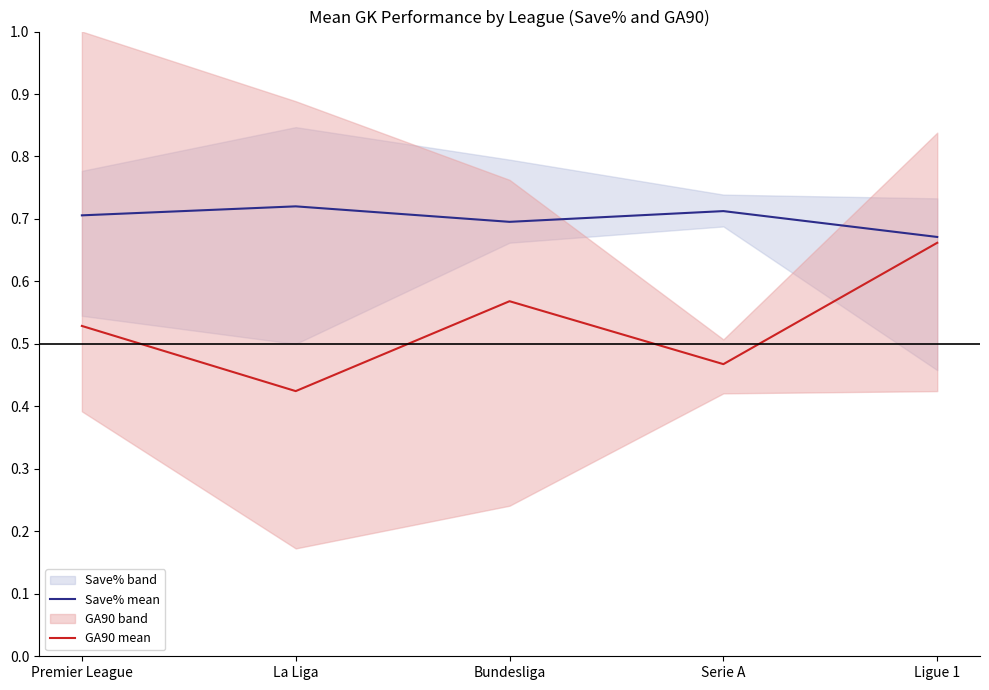

True or false: Save% mean has a value of 0.7 at La Liga.

True